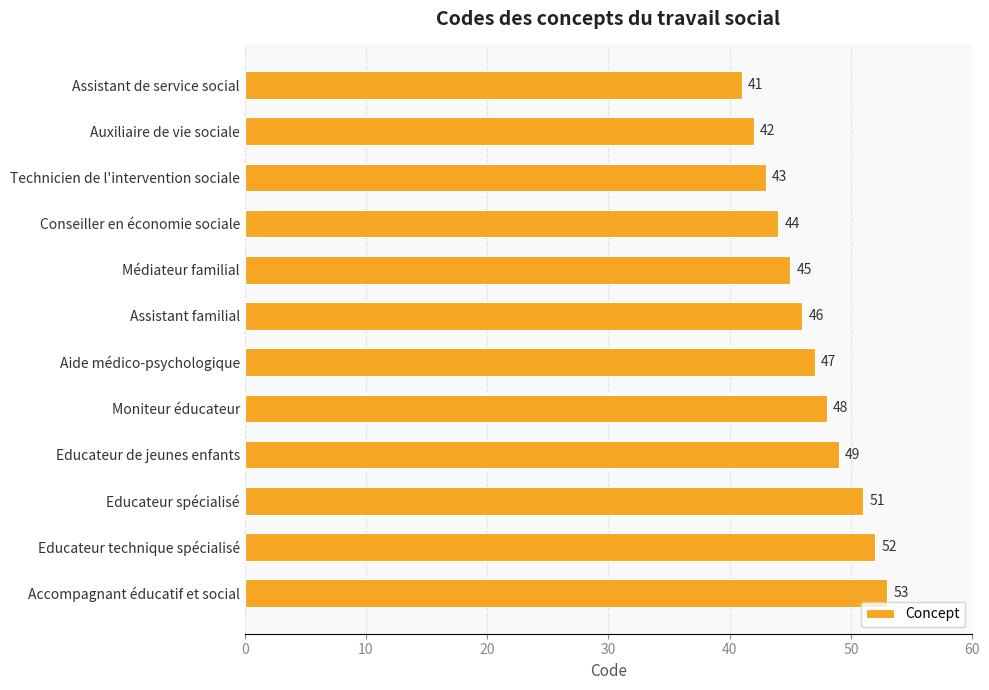

What is the difference between the maximum and minimum values?

12